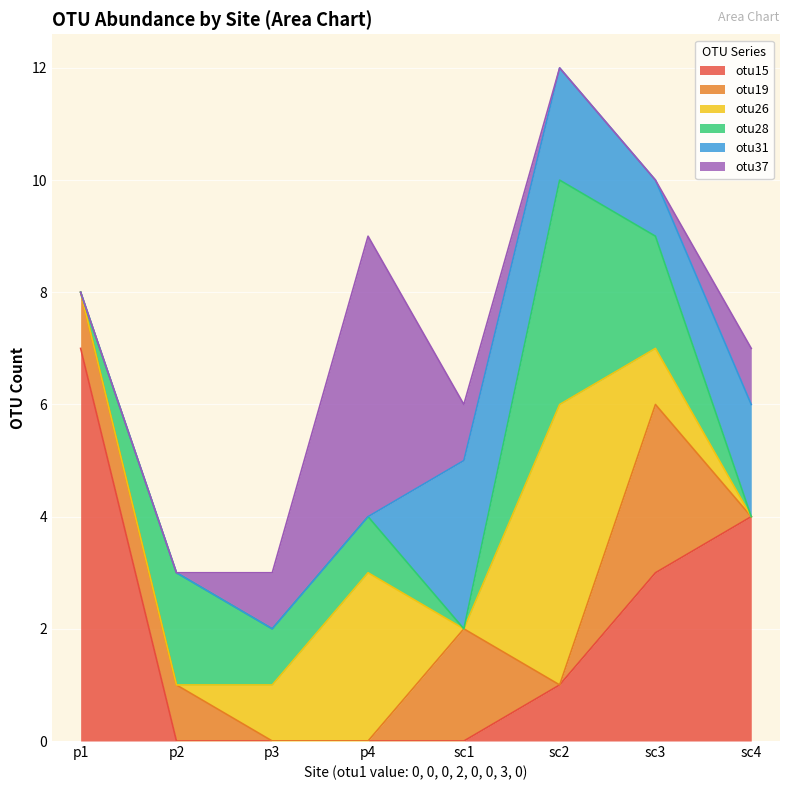

At which category does the chart reach its minimum across all series?

p2